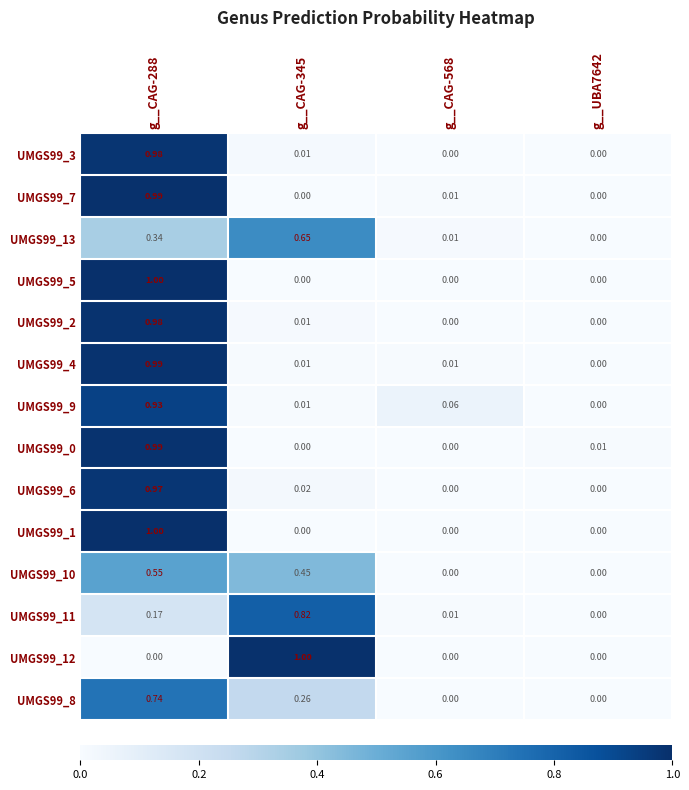

What is the maximum value shown in the chart?

1.0